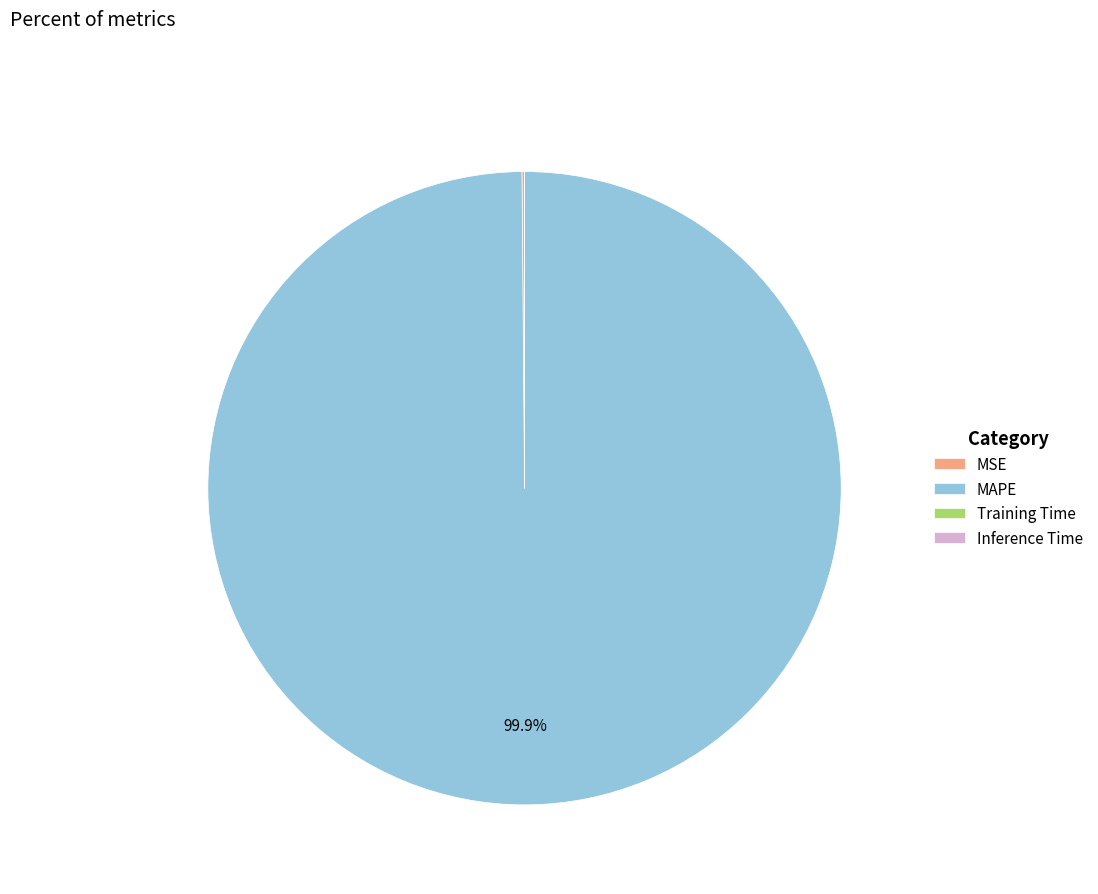

Does any single category account for the majority?

Yes